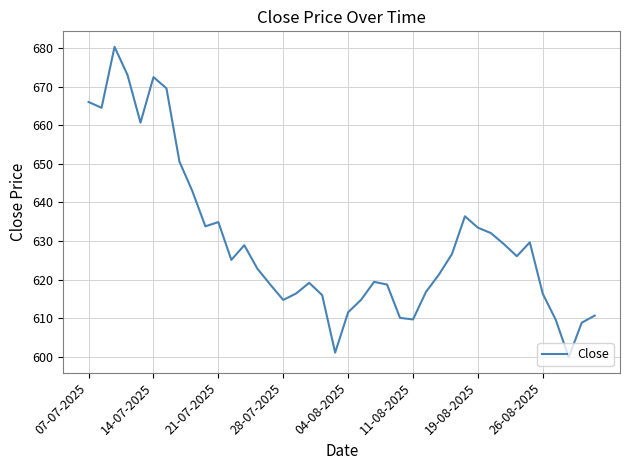

What is the smallest value displayed?

599.9